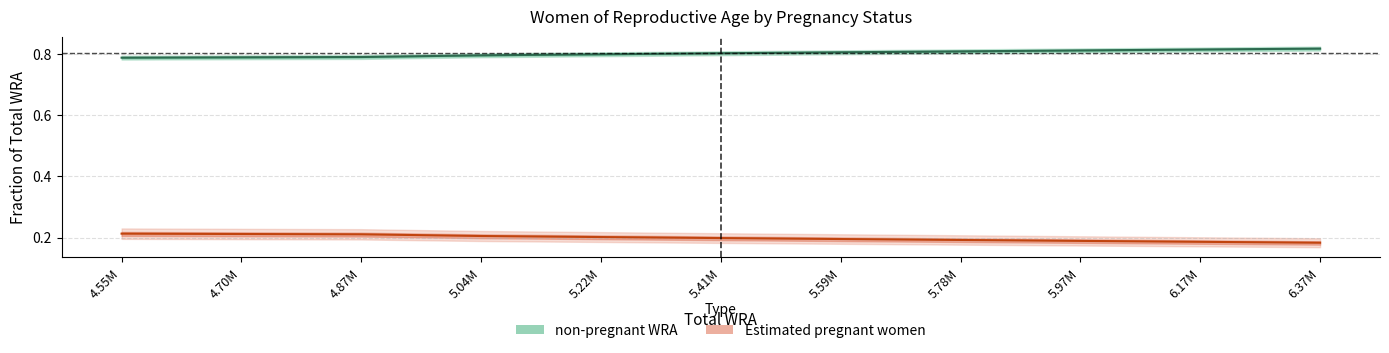

At 5.59M, list the series in order from smallest to largest.

Estimated pregnant women, non-pregnant WRA